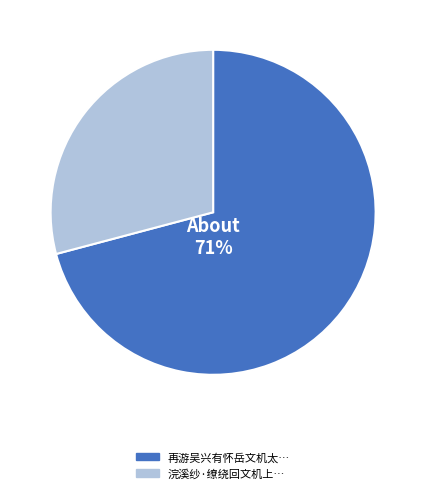

To the nearest percent, what is the difference between the largest and smallest slice percentages?

42%